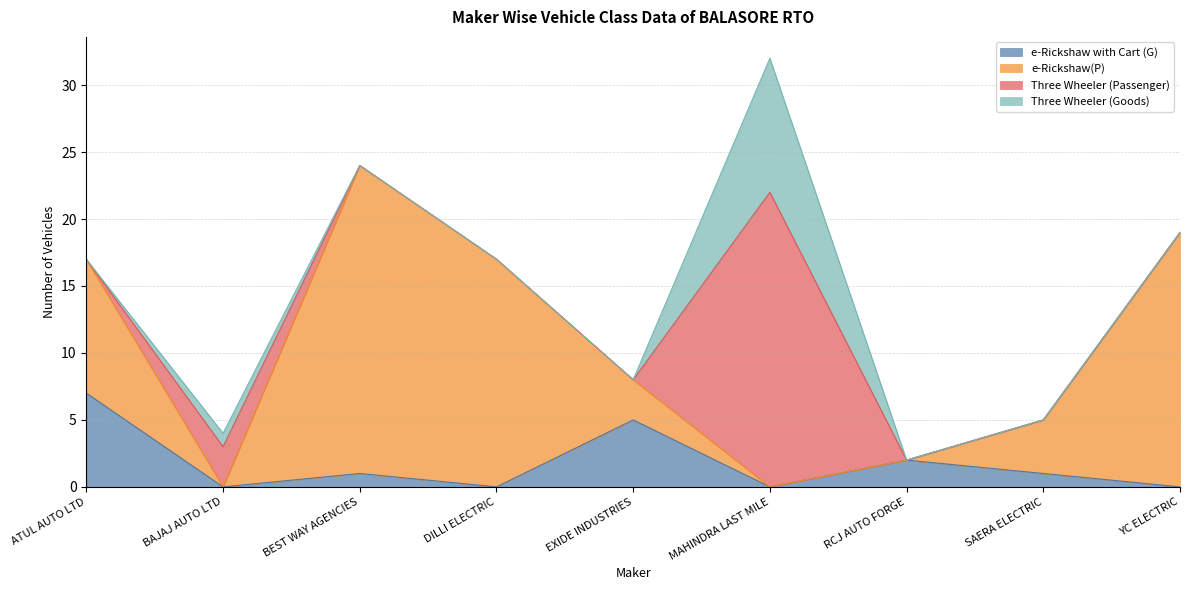

What value does the e-Rickshaw with Cart (G) series have at ATUL AUTO LTD?

7